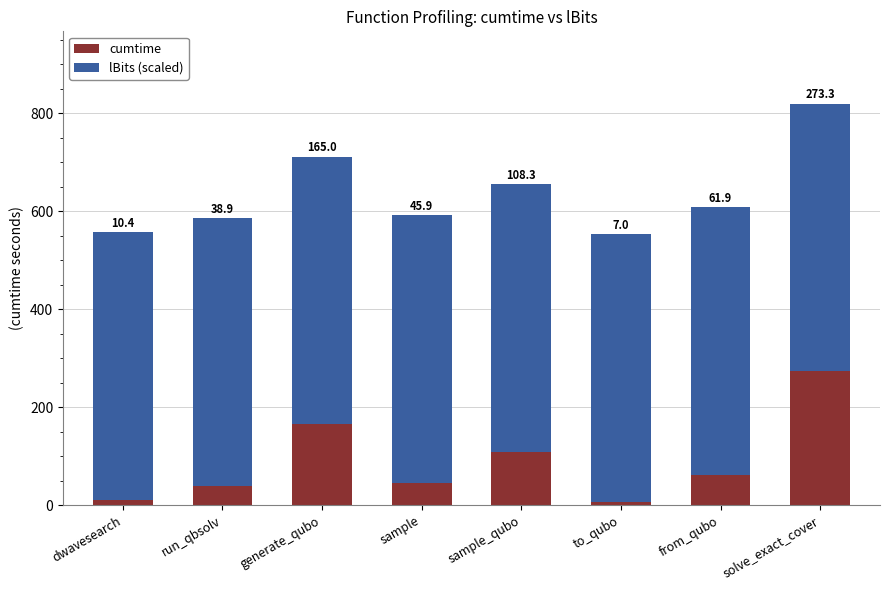

How many values in the cumtime series are below 61?

4